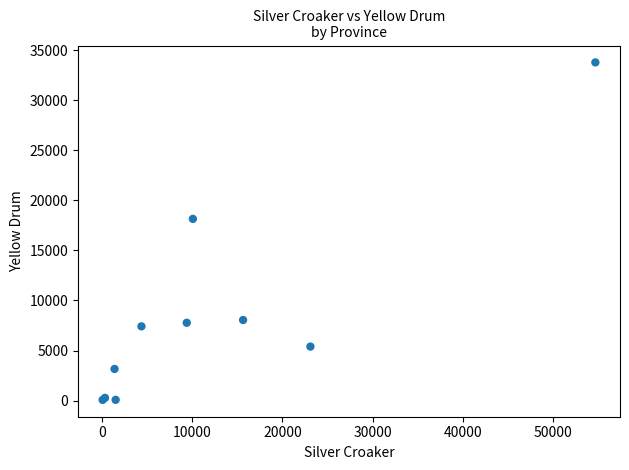

What Y value in the scatter plot is closest to 16925?

18147